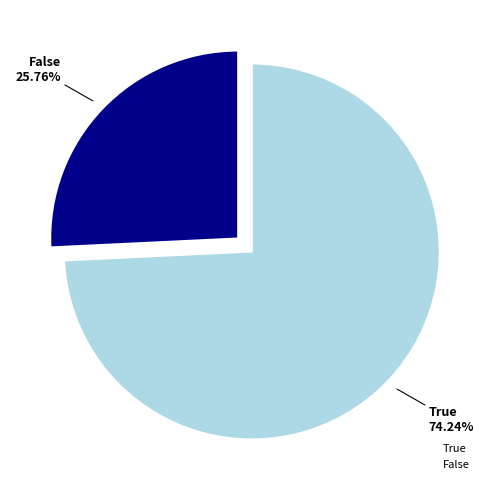

Is there a majority slice in this chart?

Yes